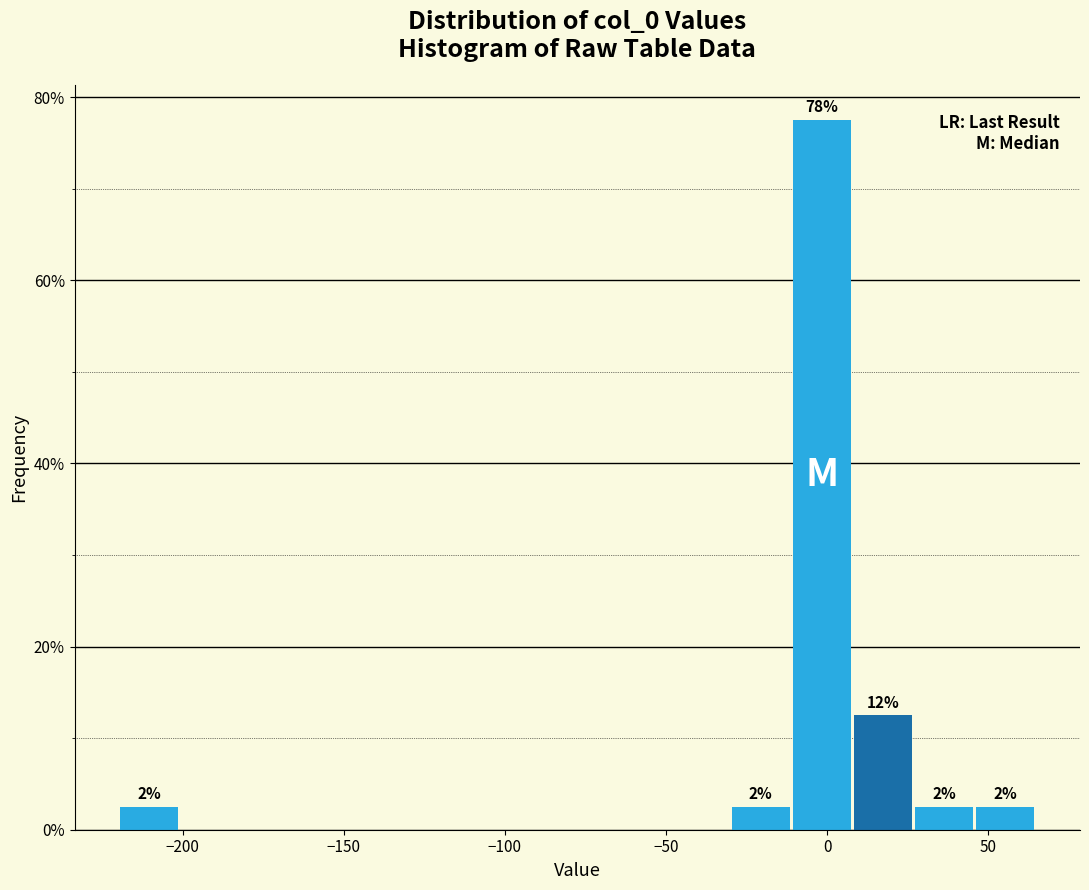

Read against the x-axis, roughly where is the centre of the tallest bar?

0